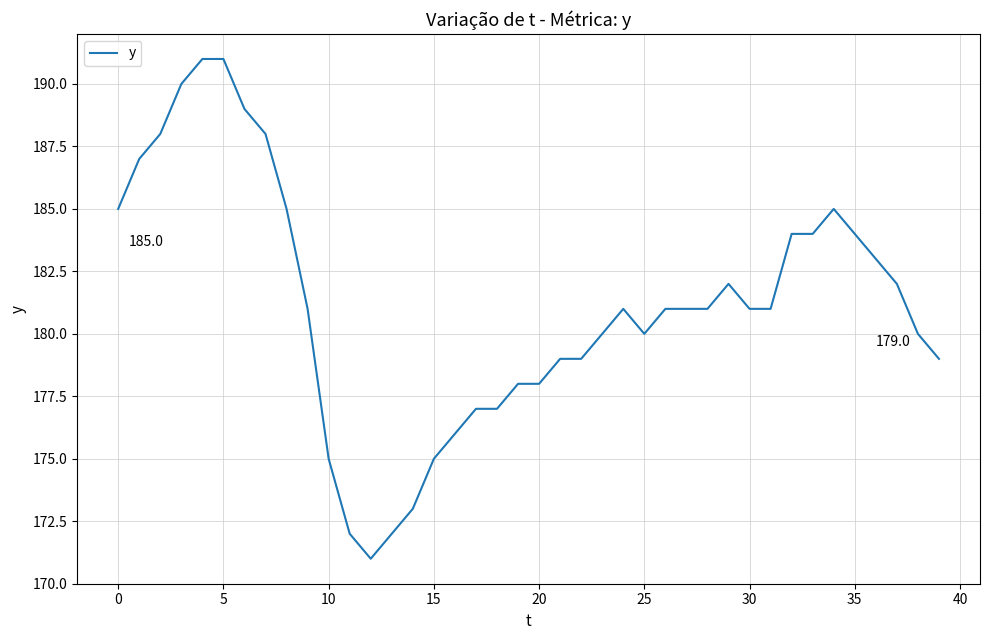

What is the maximum value shown in the chart?

191